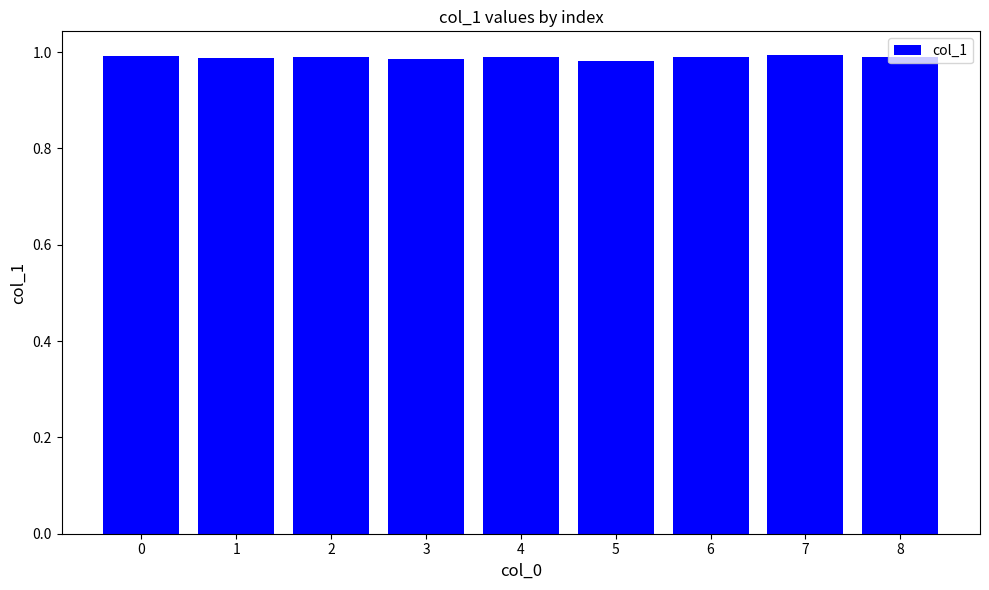

Count the number of data series in this chart.

1